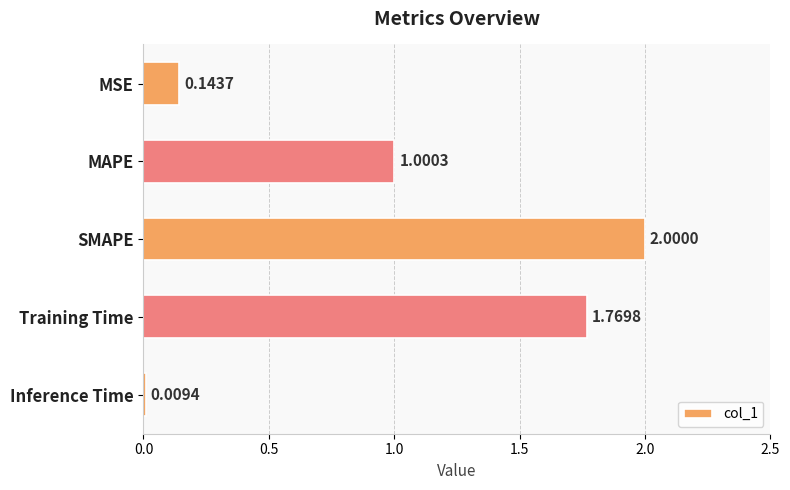

What is the change in value from Training Time to Inference Time?

-1.8